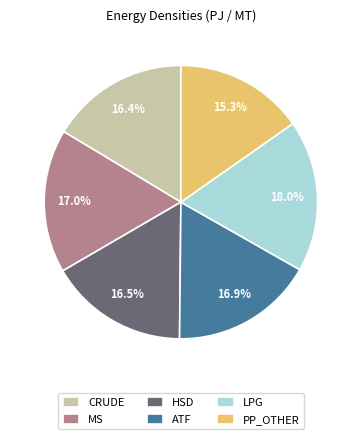

Is the sum of ATF and PP_OTHER greater than half?

No